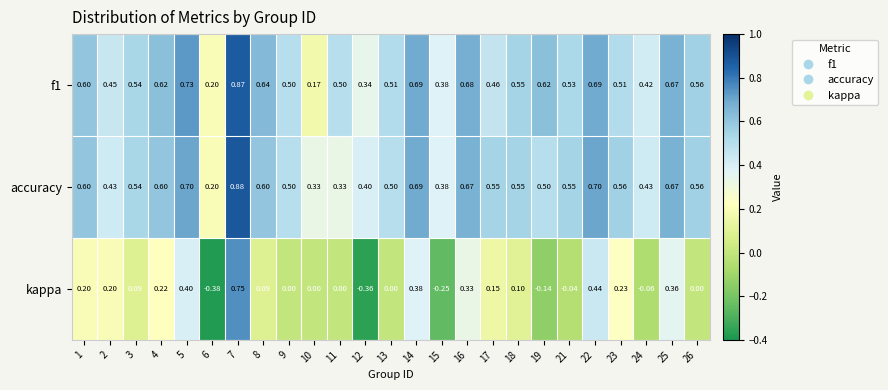

Which series has the widest spread of values?

kappa